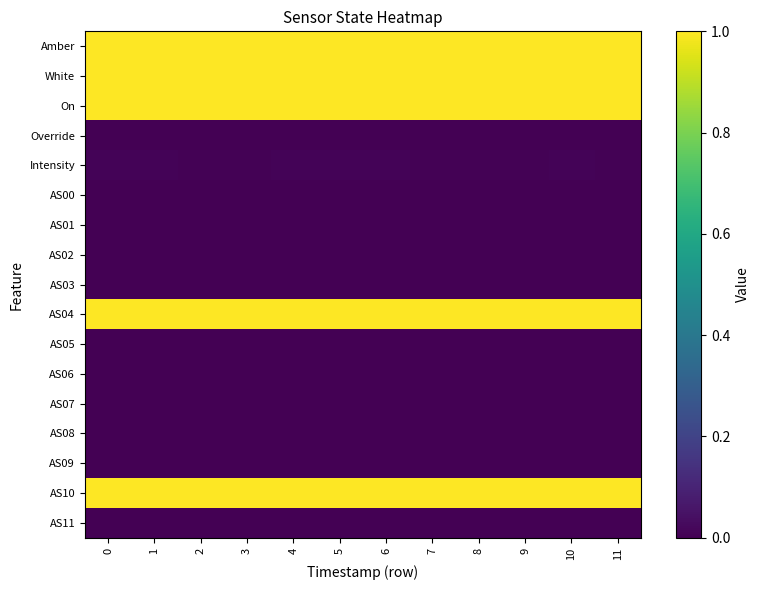

Reading left to right, list all the values displayed in this chart.

Amber: 0=1.0	1=1.0	2=1.0	3=1.0	4=1.0	5=1.0	6=1.0	7=1.0	8=1.0	9=1.0	10=1.0	11=1.0
White: 0=1.0	1=1.0	2=1.0	3=1.0	4=1.0	5=1.0	6=1.0	7=1.0	8=1.0	9=1.0	10=1.0	11=1.0
On: 0=1.0	1=1.0	2=1.0	3=1.0	4=1.0	5=1.0	6=1.0	7=1.0	8=1.0	9=1.0	10=1.0	11=1.0
Override: 0=0.0	1=0.0	2=0.0	3=0.0	4=0.0	5=0.0	6=0.0	7=0.0	8=0.0	9=0.0	10=0.0	11=0.0
Intensity: 0=0.0	1=0.0	2=0.0	3=0.0	4=0.0	5=0.0	6=0.0	7=0.0	8=0.0	9=0.0	10=0.0	11=0.0
AS00: 0=0.0	1=0.0	2=0.0	3=0.0	4=0.0	5=0.0	6=0.0	7=0.0	8=0.0	9=0.0	10=0.0	11=0.0
AS01: 0=0.0	1=0.0	2=0.0	3=0.0	4=0.0	5=0.0	6=0.0	7=0.0	8=0.0	9=0.0	10=0.0	11=0.0
AS02: 0=0.0	1=0.0	2=0.0	3=0.0	4=0.0	5=0.0	6=0.0	7=0.0	8=0.0	9=0.0	10=0.0	11=0.0
AS03: 0=0.0	1=0.0	2=0.0	3=0.0	4=0.0	5=0.0	6=0.0	7=0.0	8=0.0	9=0.0	10=0.0	11=0.0
AS04: 0=1.0	1=1.0	2=1.0	3=1.0	4=1.0	5=1.0	6=1.0	7=1.0	8=1.0	9=1.0	10=1.0	11=1.0
AS05: 0=0.0	1=0.0	2=0.0	3=0.0	4=0.0	5=0.0	6=0.0	7=0.0	8=0.0	9=0.0	10=0.0	11=0.0
AS06: 0=0.0	1=0.0	2=0.0	3=0.0	4=0.0	5=0.0	6=0.0	7=0.0	8=0.0	9=0.0	10=0.0	11=0.0
AS07: 0=0.0	1=0.0	2=0.0	3=0.0	4=0.0	5=0.0	6=0.0	7=0.0	8=0.0	9=0.0	10=0.0	11=0.0
AS08: 0=0.0	1=0.0	2=0.0	3=0.0	4=0.0	5=0.0	6=0.0	7=0.0	8=0.0	9=0.0	10=0.0	11=0.0
AS09: 0=0.0	1=0.0	2=0.0	3=0.0	4=0.0	5=0.0	6=0.0	7=0.0	8=0.0	9=0.0	10=0.0	11=0.0
AS10: 0=1.0	1=1.0	2=1.0	3=1.0	4=1.0	5=1.0	6=1.0	7=1.0	8=1.0	9=1.0	10=1.0	11=1.0
AS11: 0=0.0	1=0.0	2=0.0	3=0.0	4=0.0	5=0.0	6=0.0	7=0.0	8=0.0	9=0.0	10=0.0	11=0.0